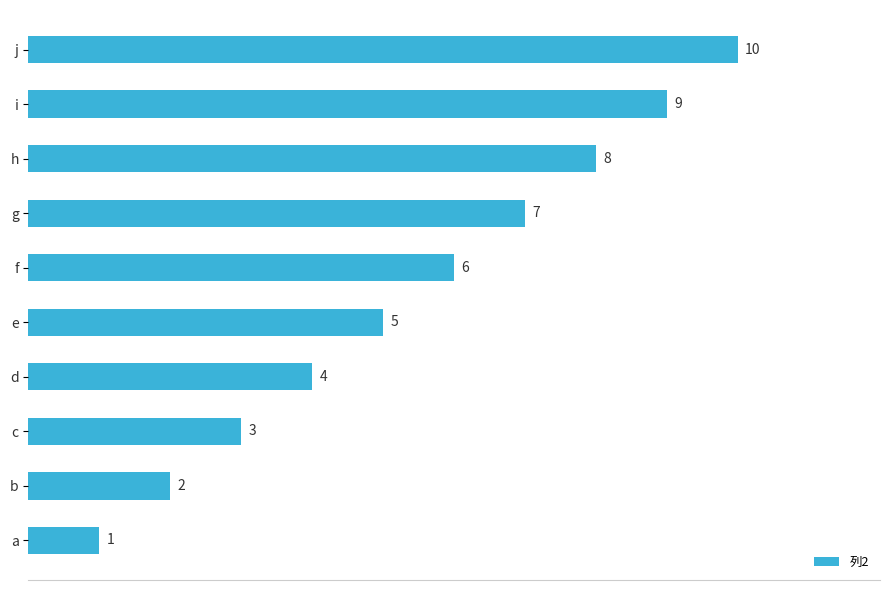

True or false: the data shows 2 at e.

False